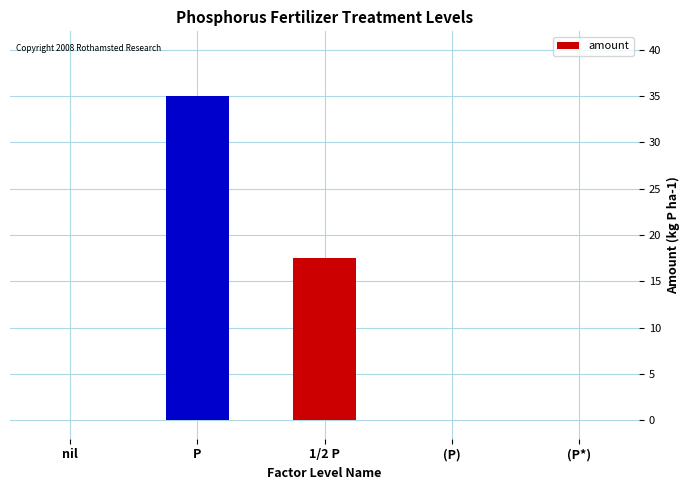

What is the approximate value at P?

35.0